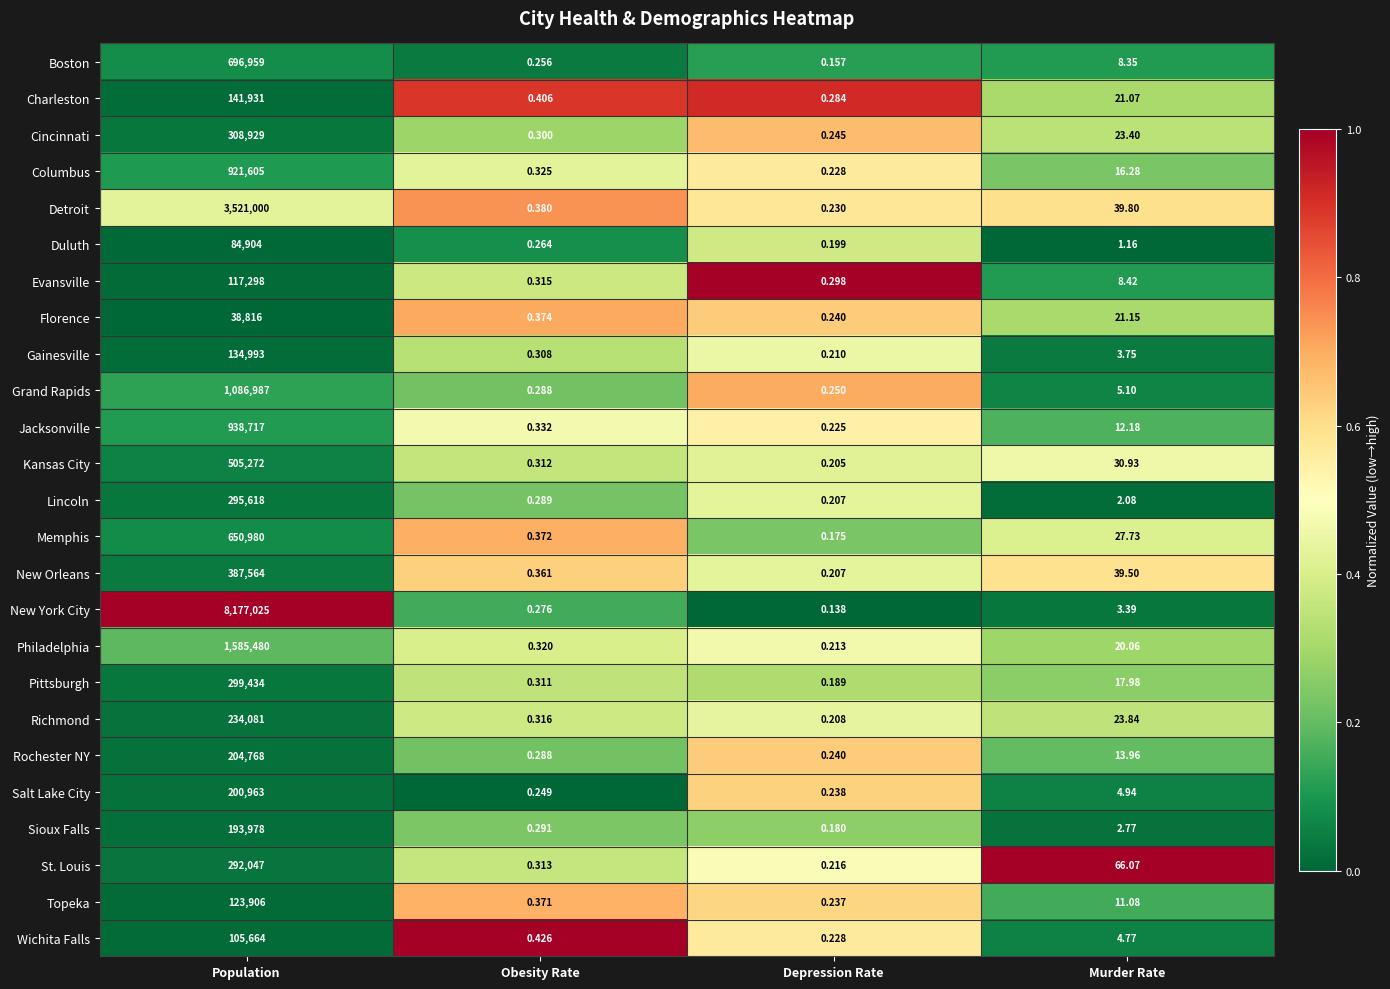

At which category is the sum across all series the highest?

Population